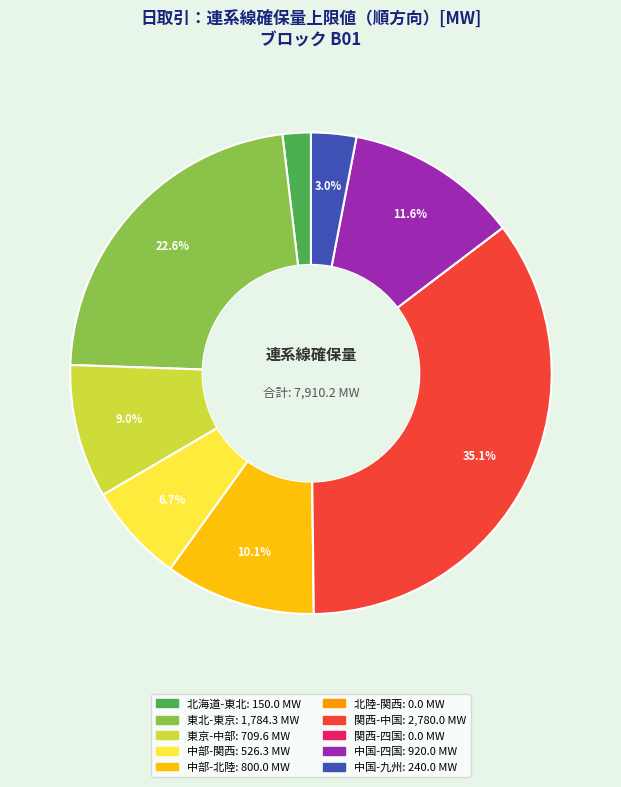

Is the sum of 中国-四国 and 東京-中部 greater than half?

No